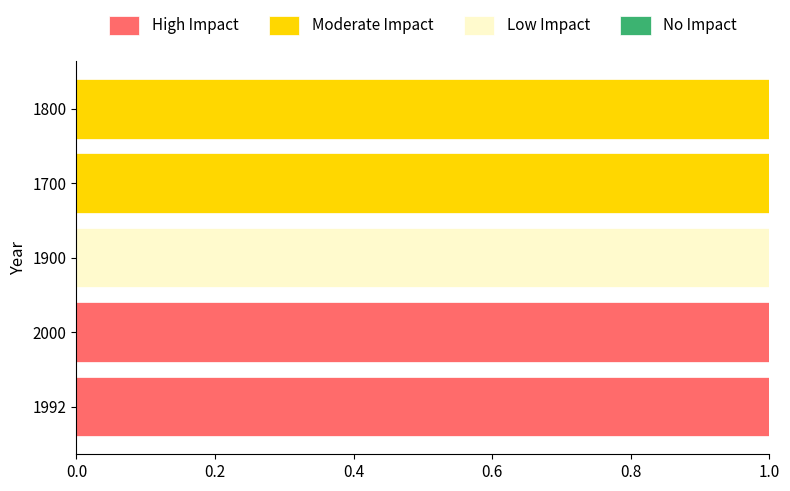

What is the average value of the High Impact series?

0